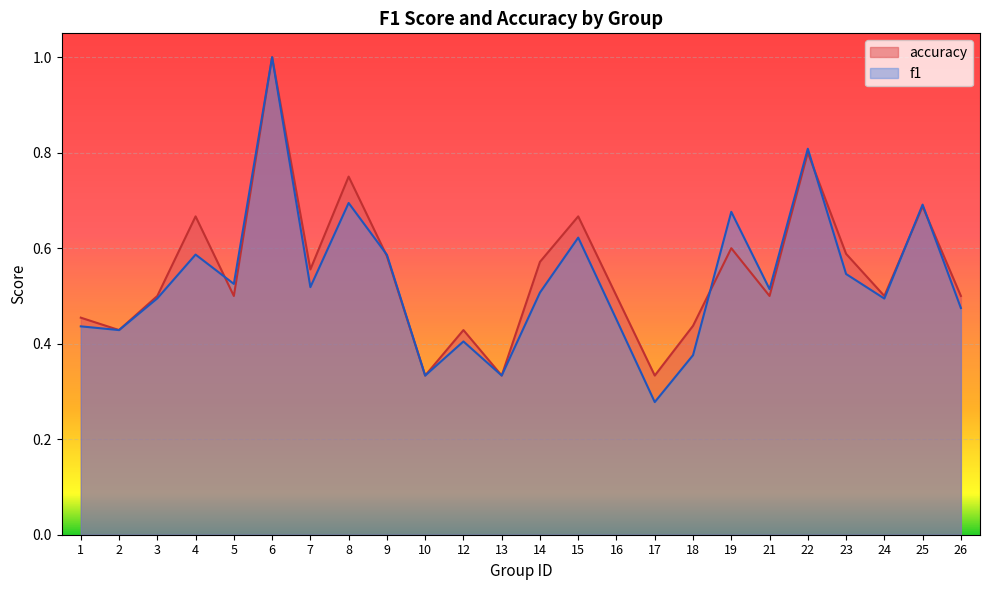

The f1 series shows 0.7 at 7. True or false?

False